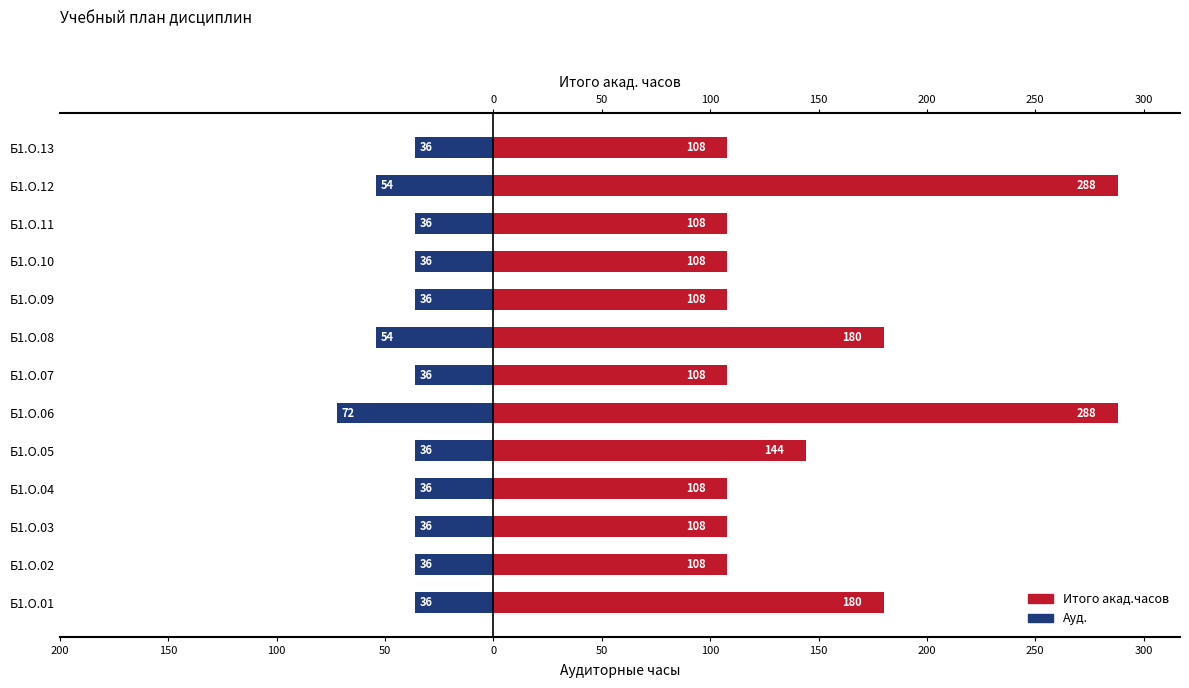

What is the approximate value of Ауд. at Б1.О.07?

-36